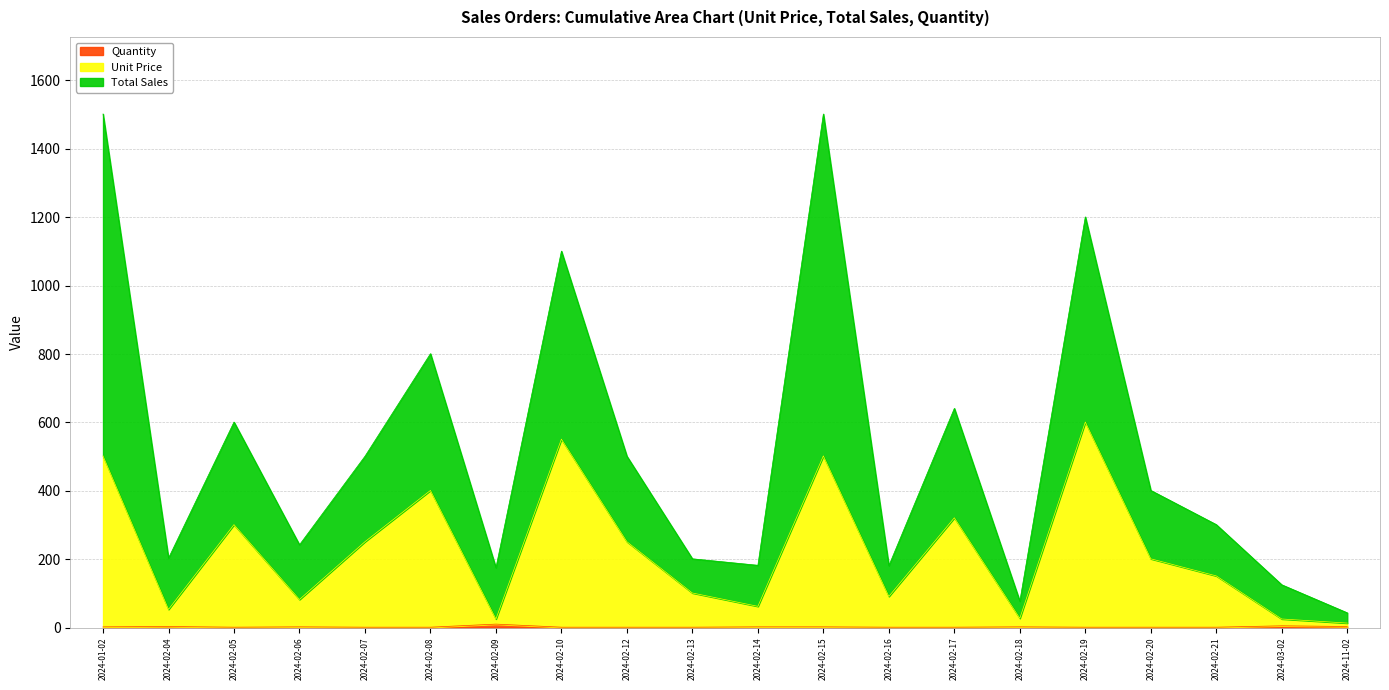

In Unit Price, how many points are lower than both neighbors (excluding endpoints)?

6